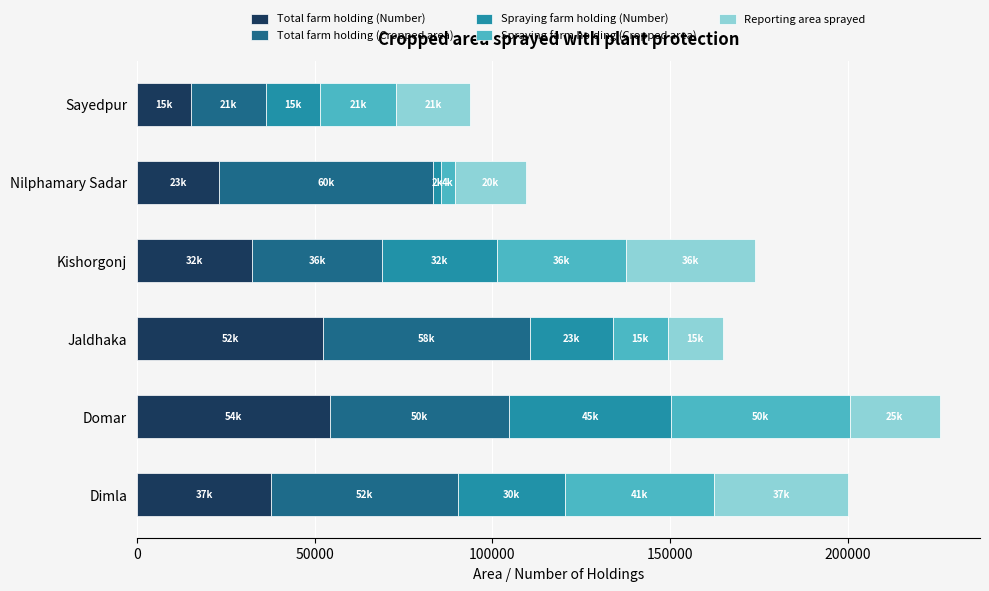

What is the highest value of the Total farm holding (Number) series?

54395